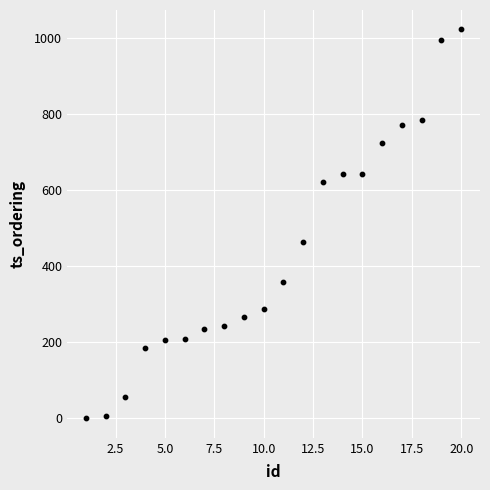

What Y value in the scatter plot is closest to 511?

463.1